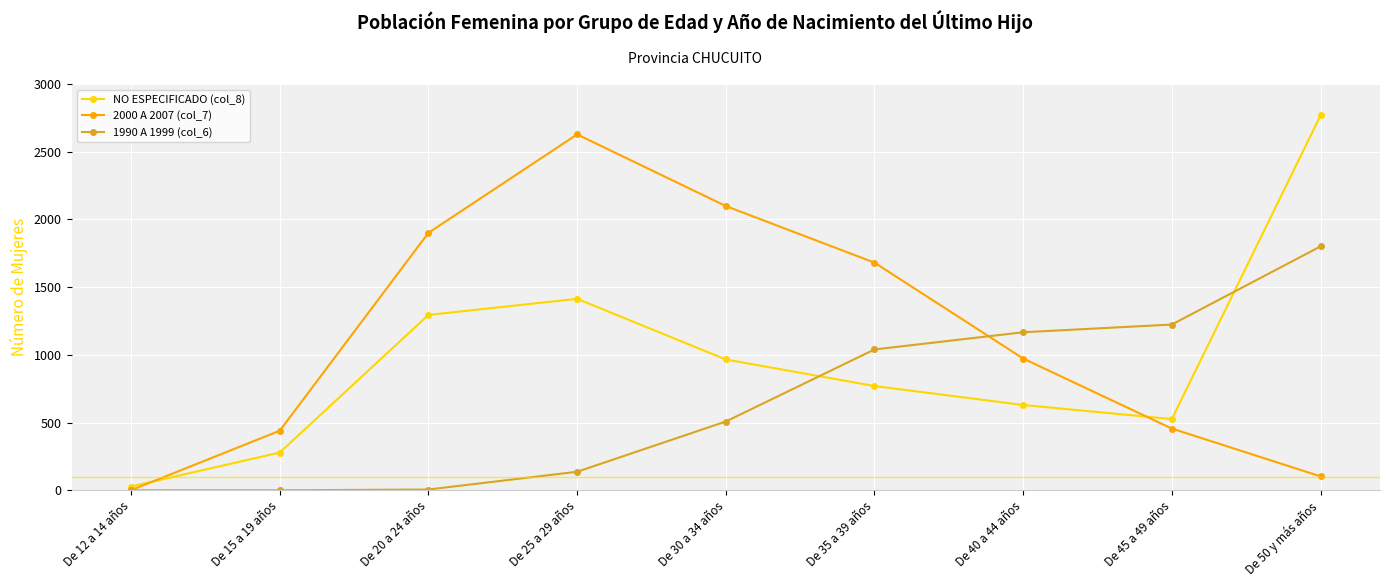

What is the approximate value of 2000 A 2007 (col_7) at De 20 a 24 años?

1901